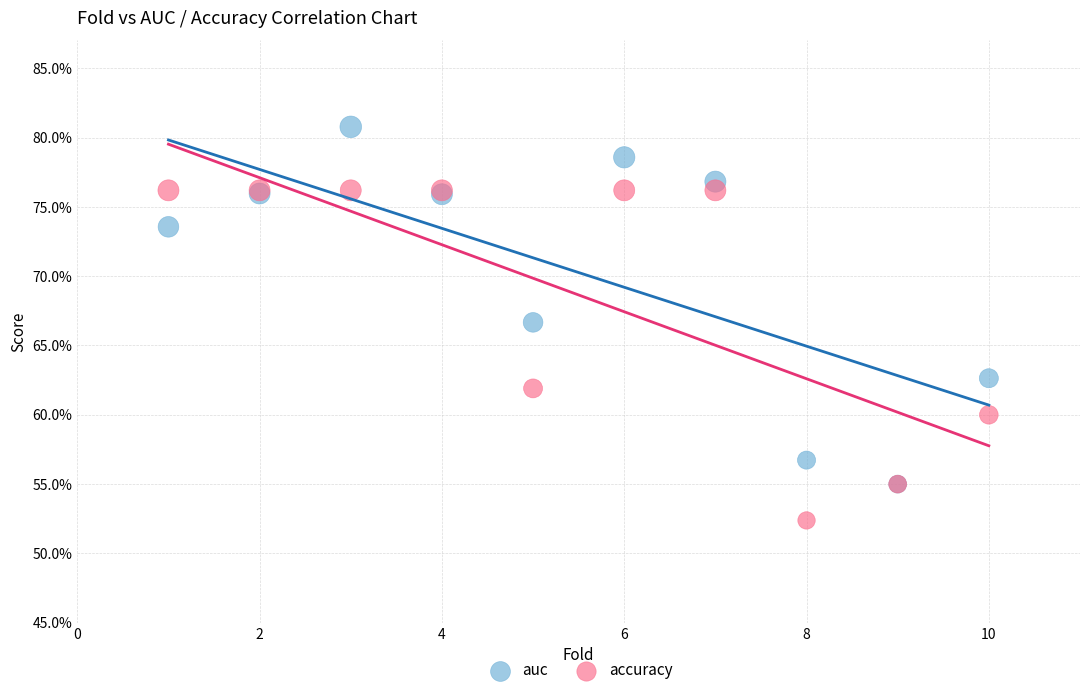

Which series has the largest Y range (max minus min)?

auc